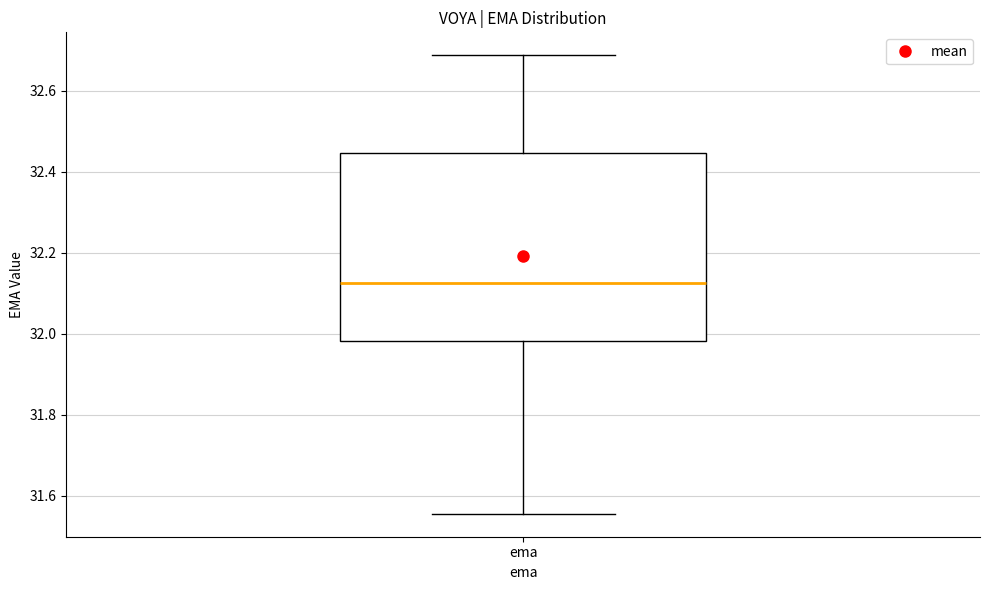

Where does the lower whisker of the box for ema end on the y-axis? The values are not printed on the chart, so give them approximately, as read against the axis.

31.56